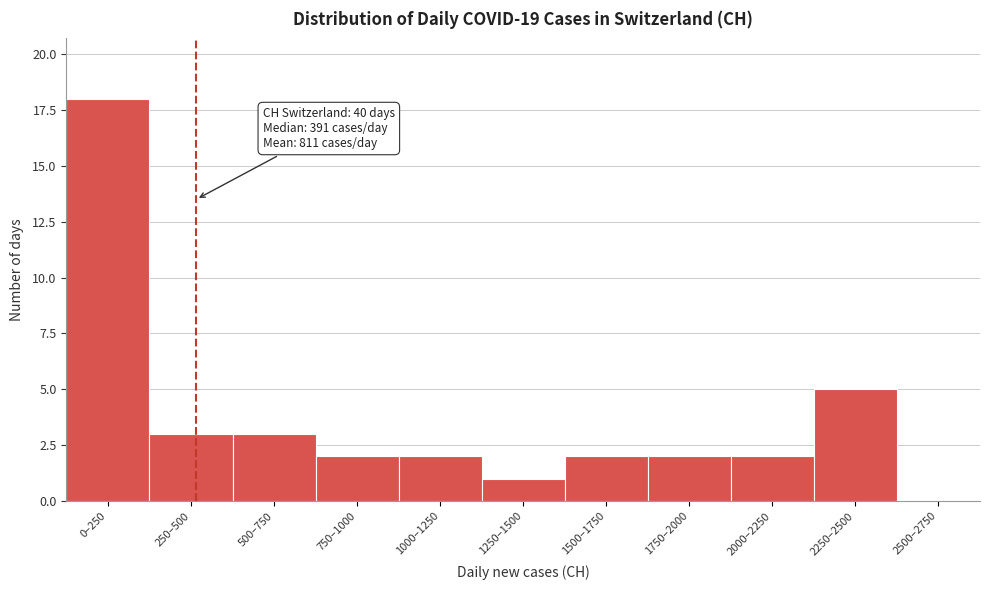

Reading right to left, what are all the values shown in this chart?

2500–2750=0	2250–2500=5	2000–2250=2	1750–2000=2	1500–1750=2	1250–1500=1	1000–1250=2	750–1000=2	500–750=3	250–500=3	0–250=18